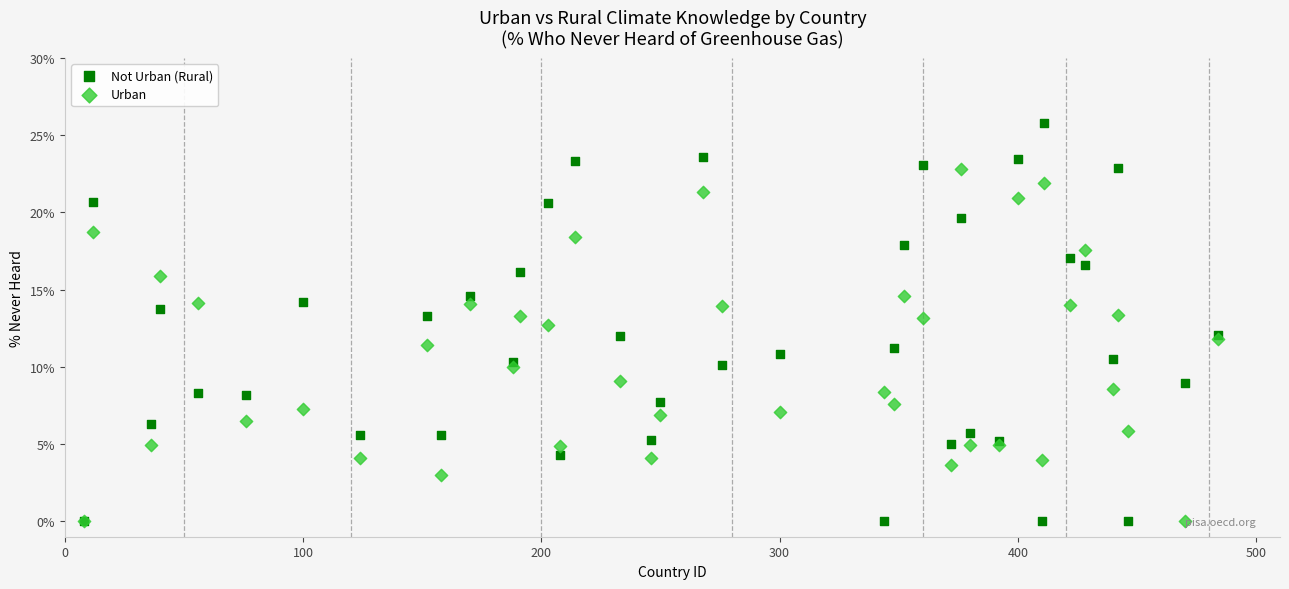

What are all the series names shown in the legend?

Not Urban (Rural), Urban